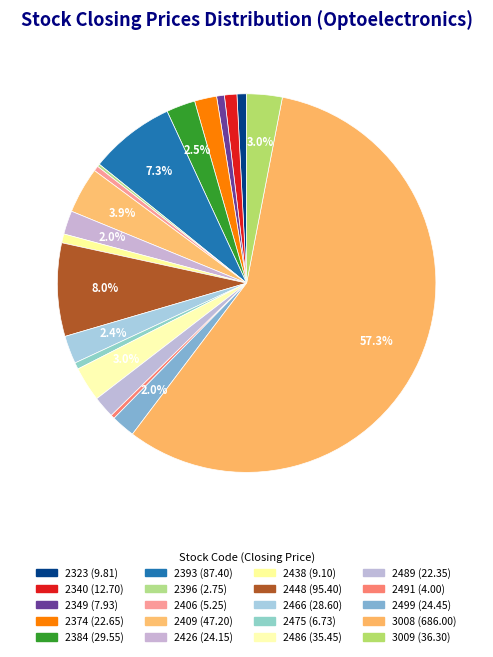

What is the total percentage of 2499 and 2393?

9.3%